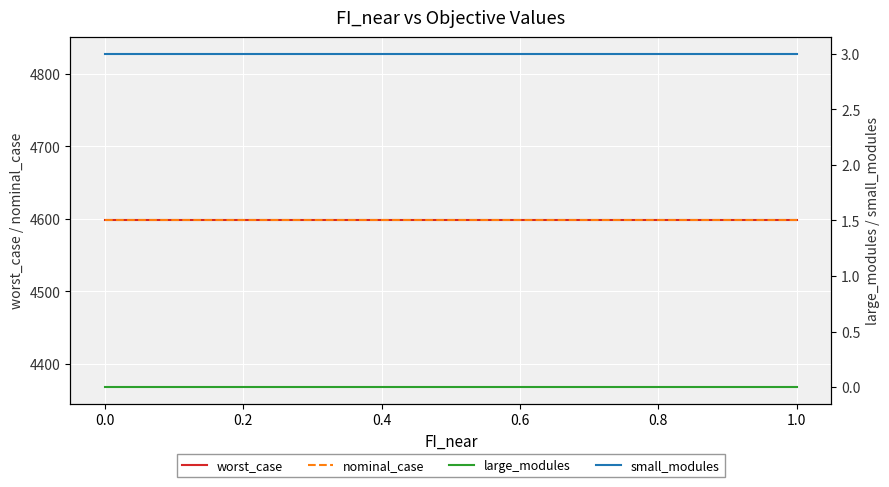

True or false: large_modules and nominal_case cross at least once.

False